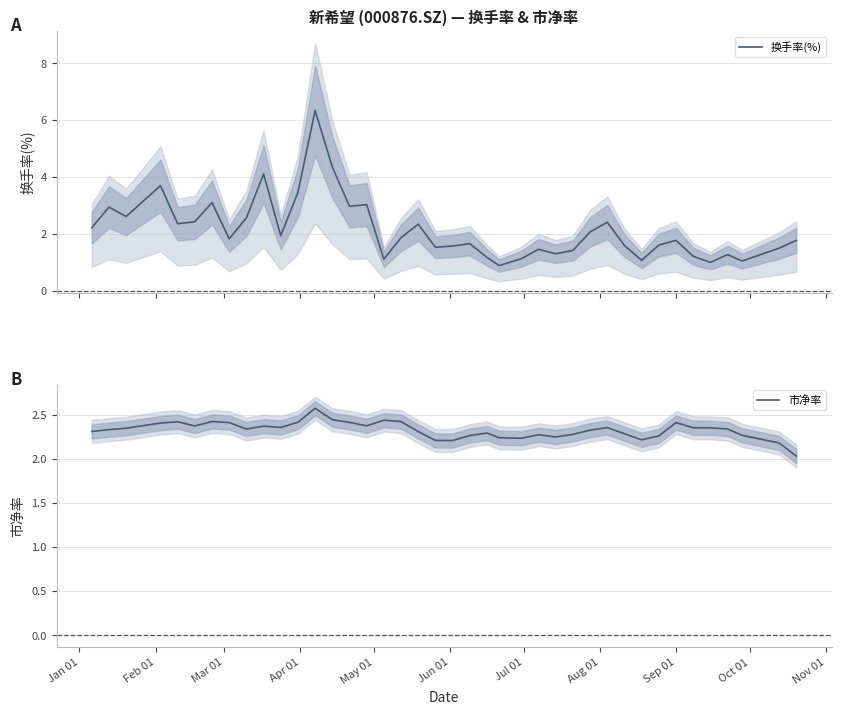

What is the maximum value for 换手率(%)?

6.3